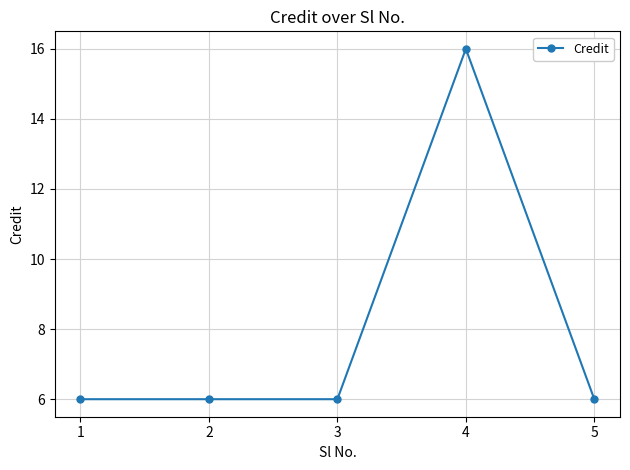

True or false: there are more than 0 points higher than both neighbors.

True